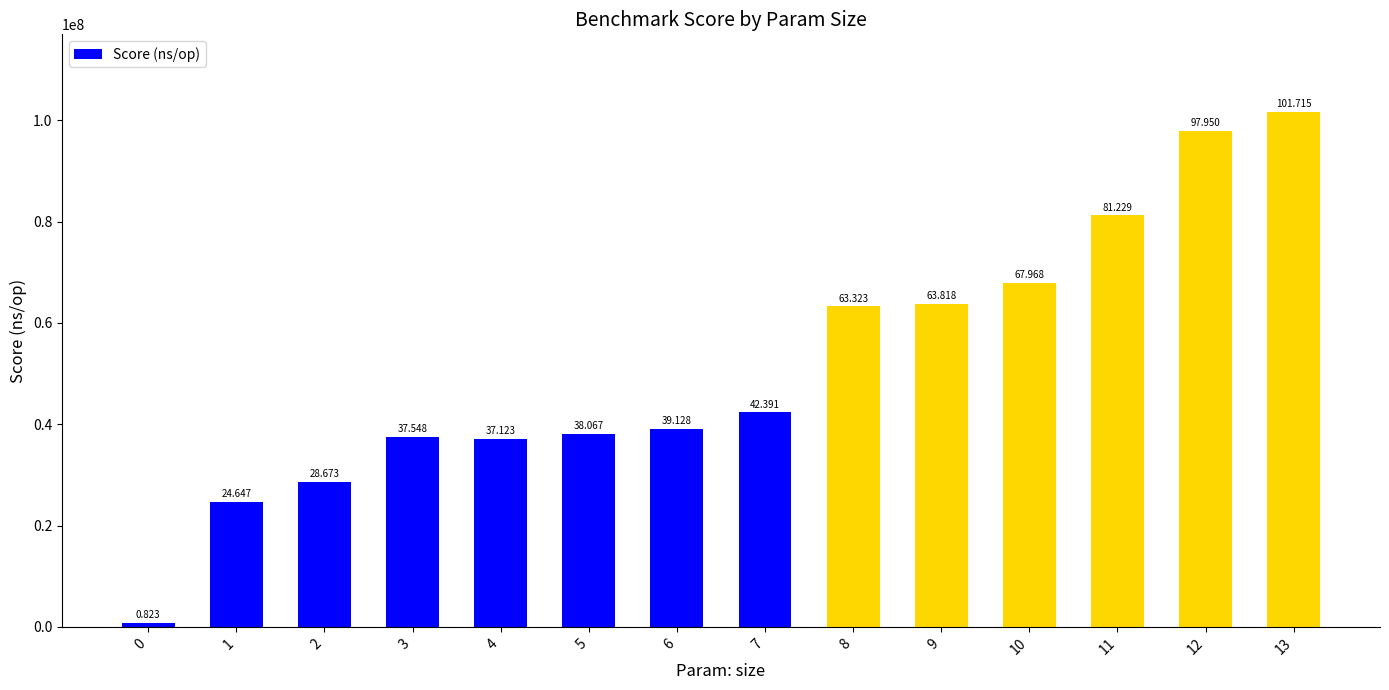

Which label corresponds to the largest value in the chart?

13